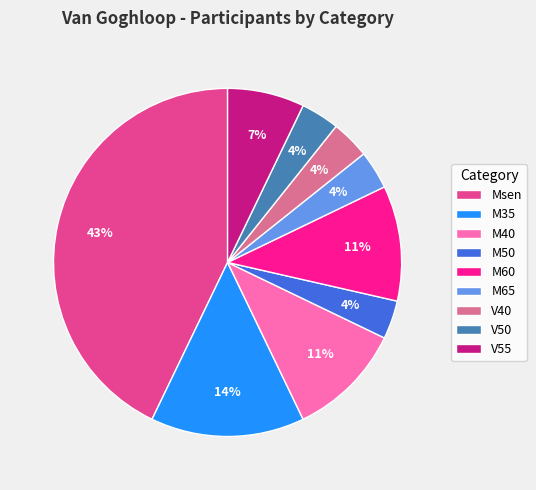

To the nearest percent, what percentage of the pie is M60?

11%